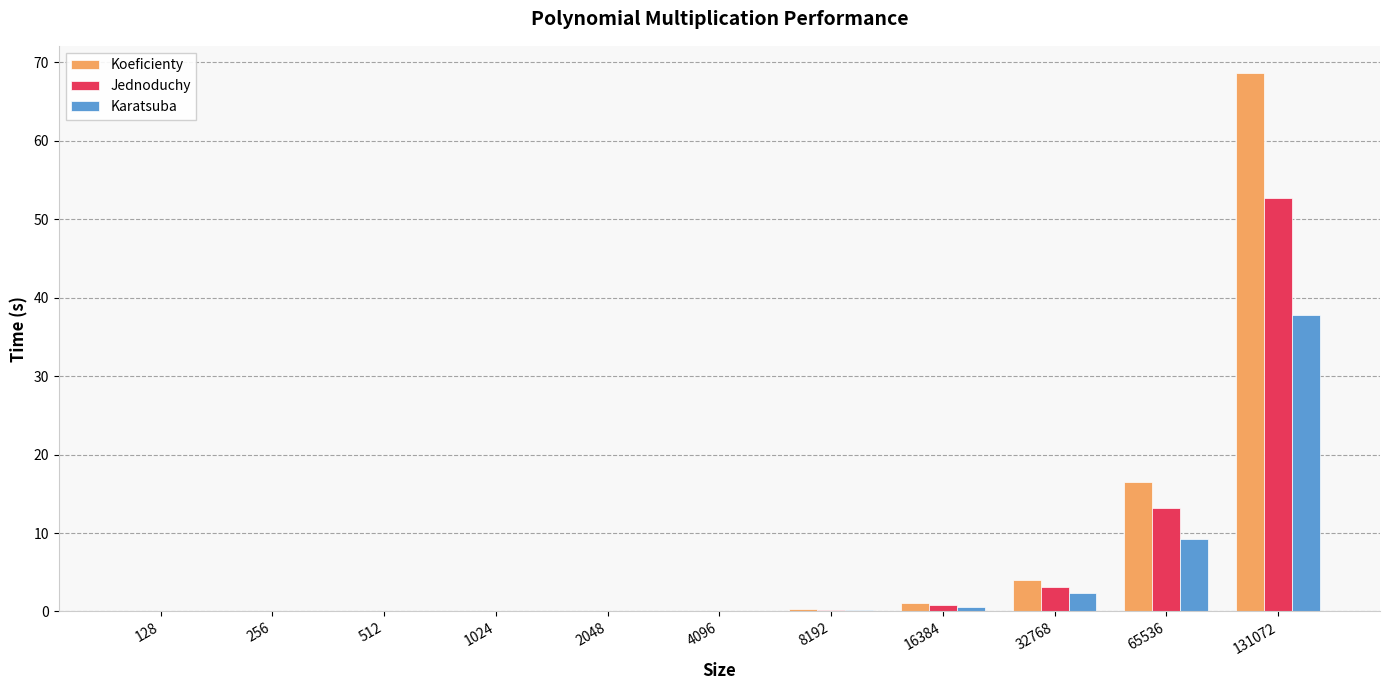

Is the value of Karatsuba at 65536 greater than the value of Jednoduchy at 16384?

Yes